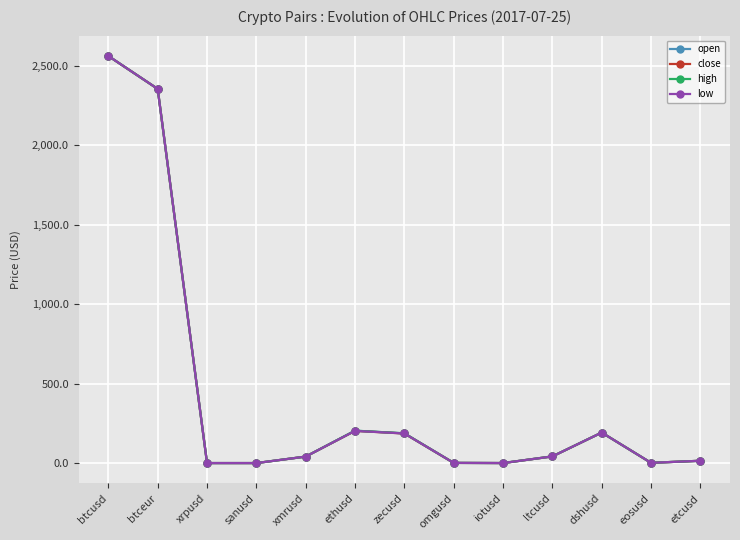

How many data points in high are less than 40?

6